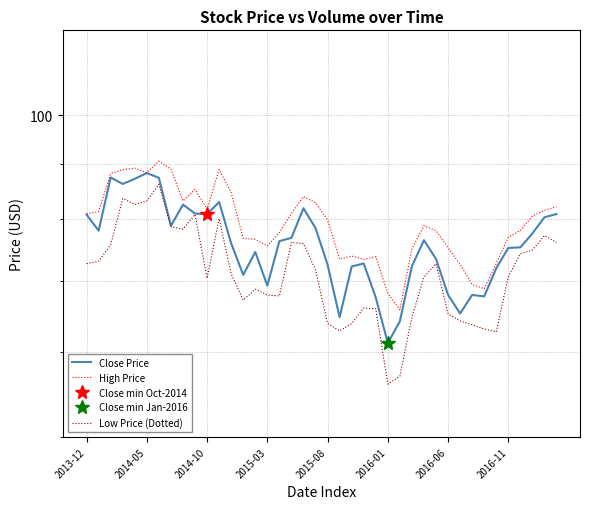

True or false: High Price and Close Price cross at least once.

False